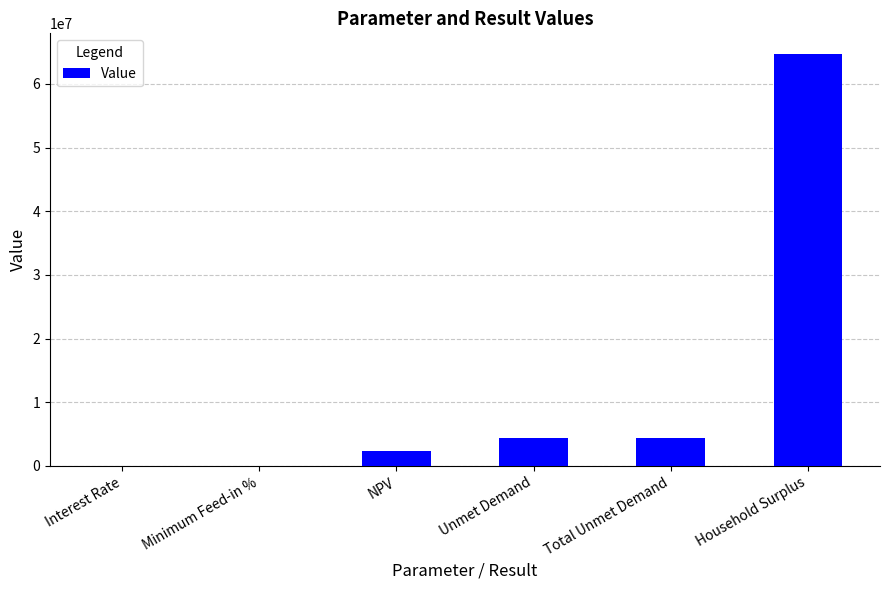

How many data points are above 4443787?

3